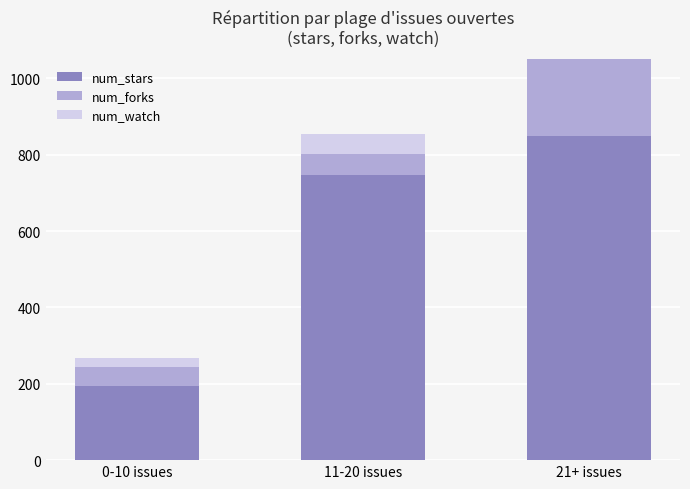

What is the approximate value of num_stars at 11-20 issues, to the nearest 50?

750